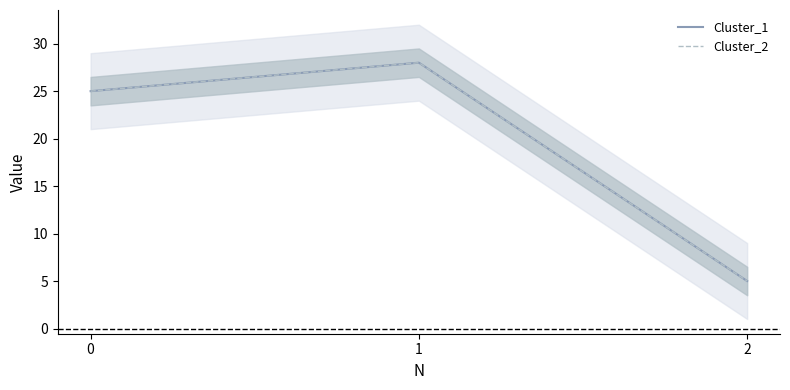

Rank the categories by Cluster_2 value from lowest to highest.

2, 0, 1